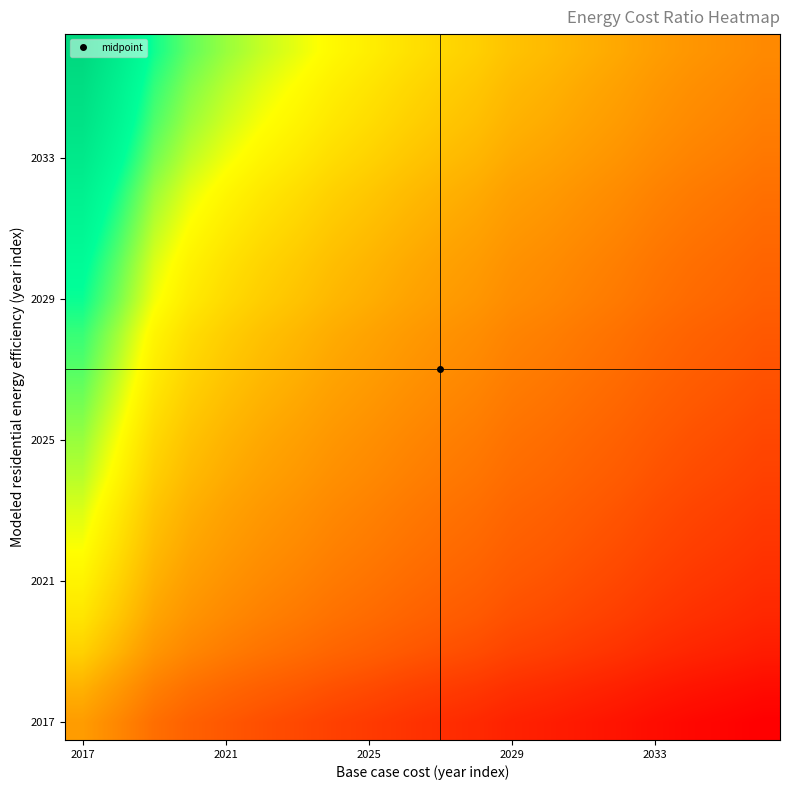

At how many categories does at least one series exceed 1?

18